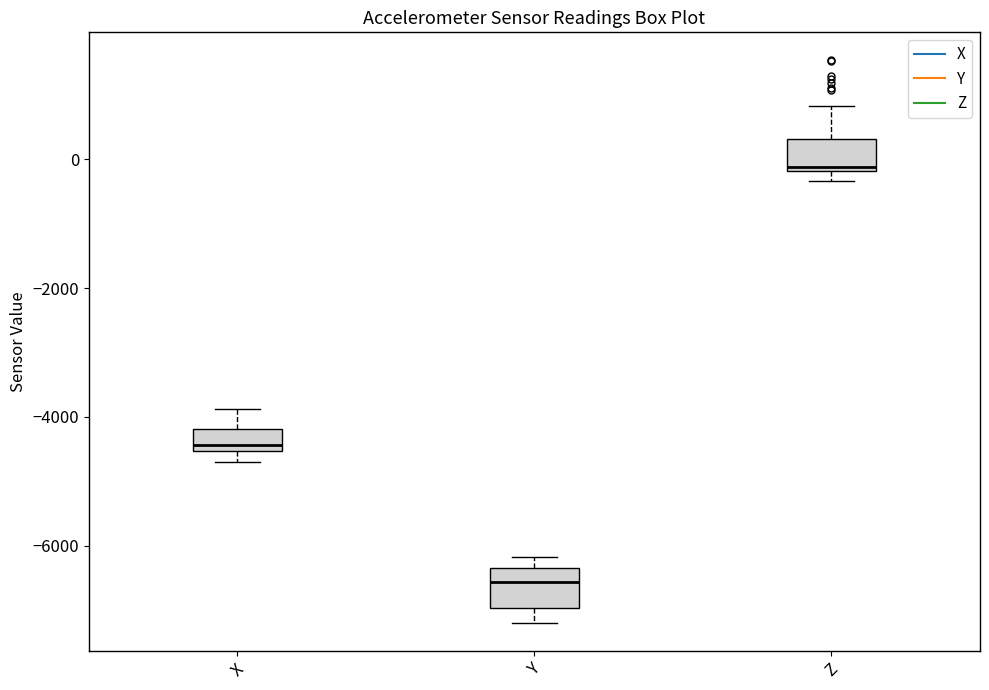

Reading left to right, read every box against the y-axis: the position of its median line, the range the box covers, and the ends of its whiskers. The values are not printed on the chart, so give them approximately, as read against the axis.

X: median -4400, box -4600 to -4200, whiskers -4800 to -3800
Y: median -6600, box -7000 to -6400, whiskers -7200 to -6200
Z: median -200 (just above the box's lower edge), box -200 to 400, whiskers -400 to 800